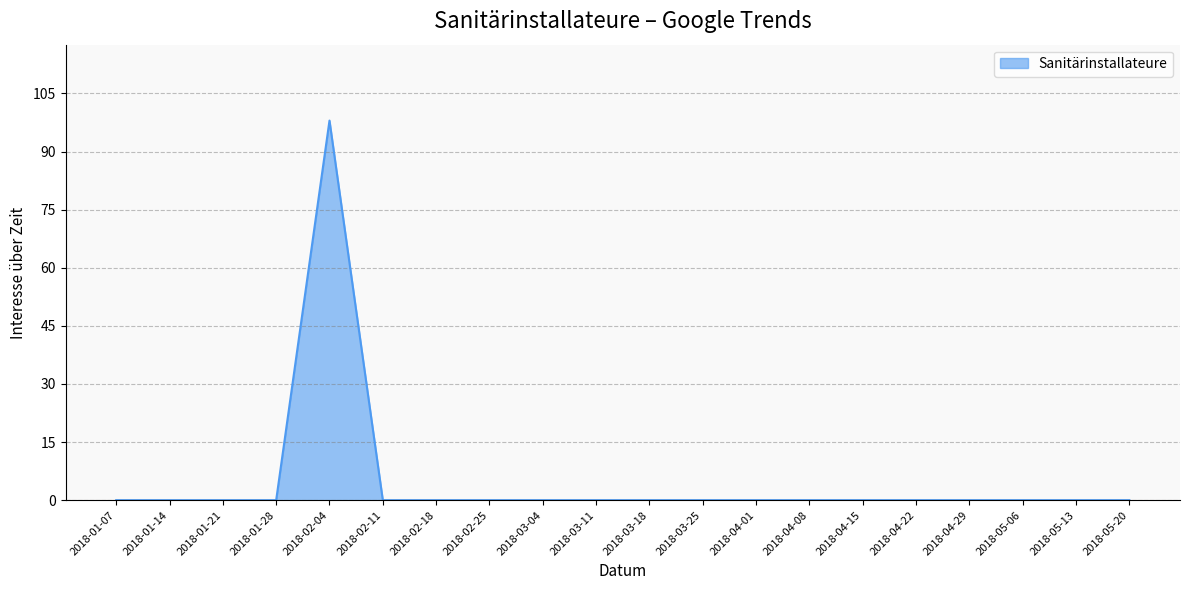

How many lines are shown in the chart?

1